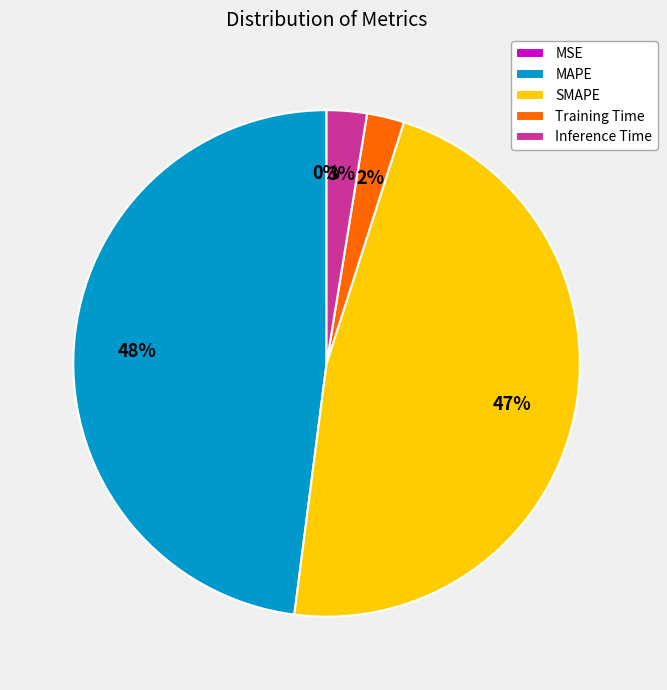

What percentage is the Inference Time slice, to the nearest percent?

3%